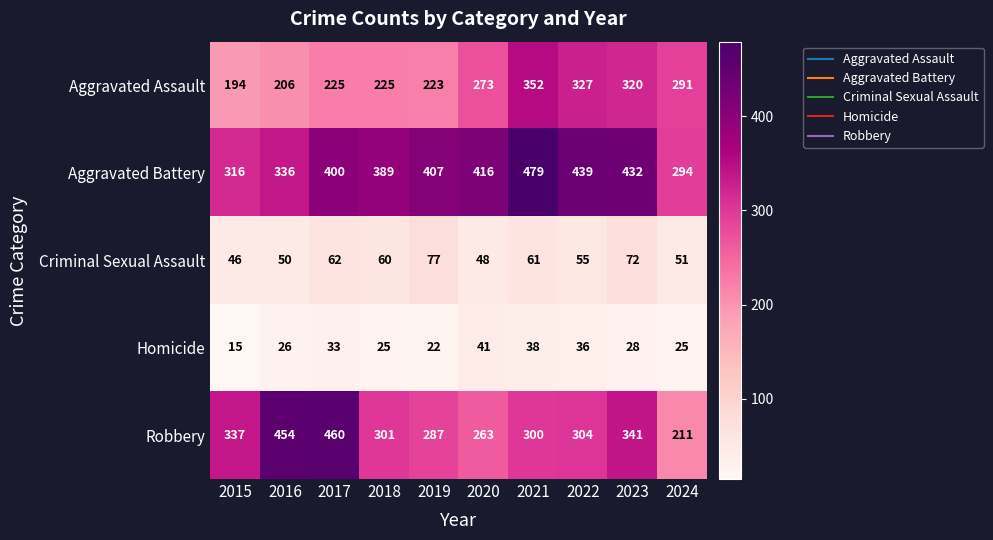

The Homicide series shows 33 at 2017. True or false?

True